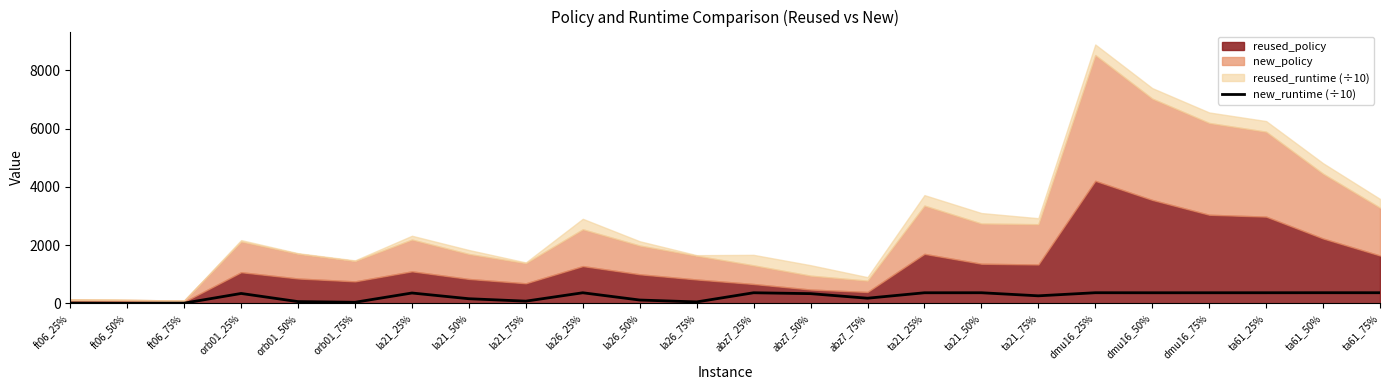

What is the average value?

230.9